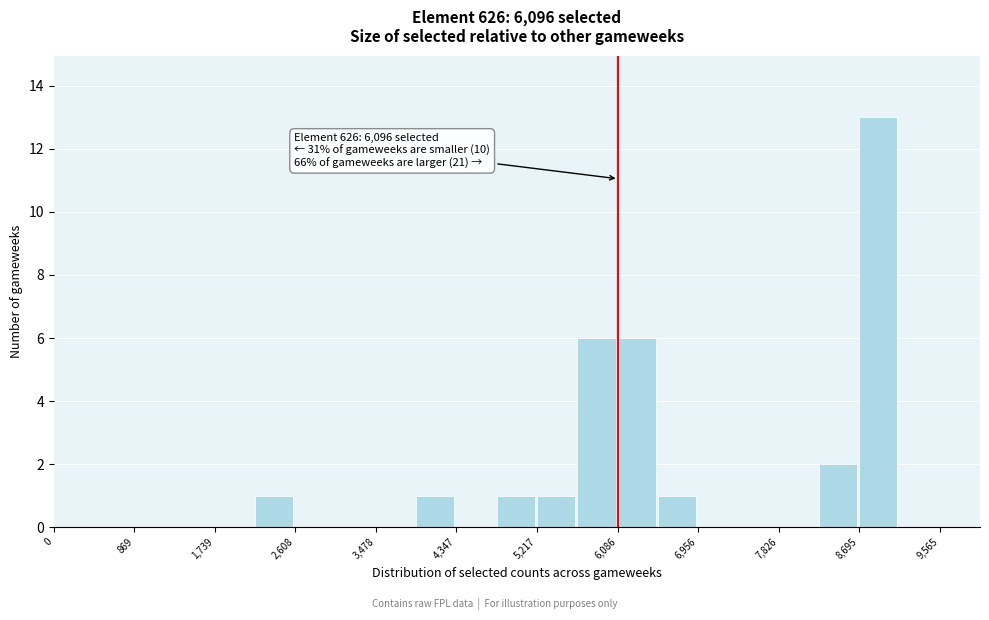

Over which range of the x-axis is the bar tallest?

8700 to 9100